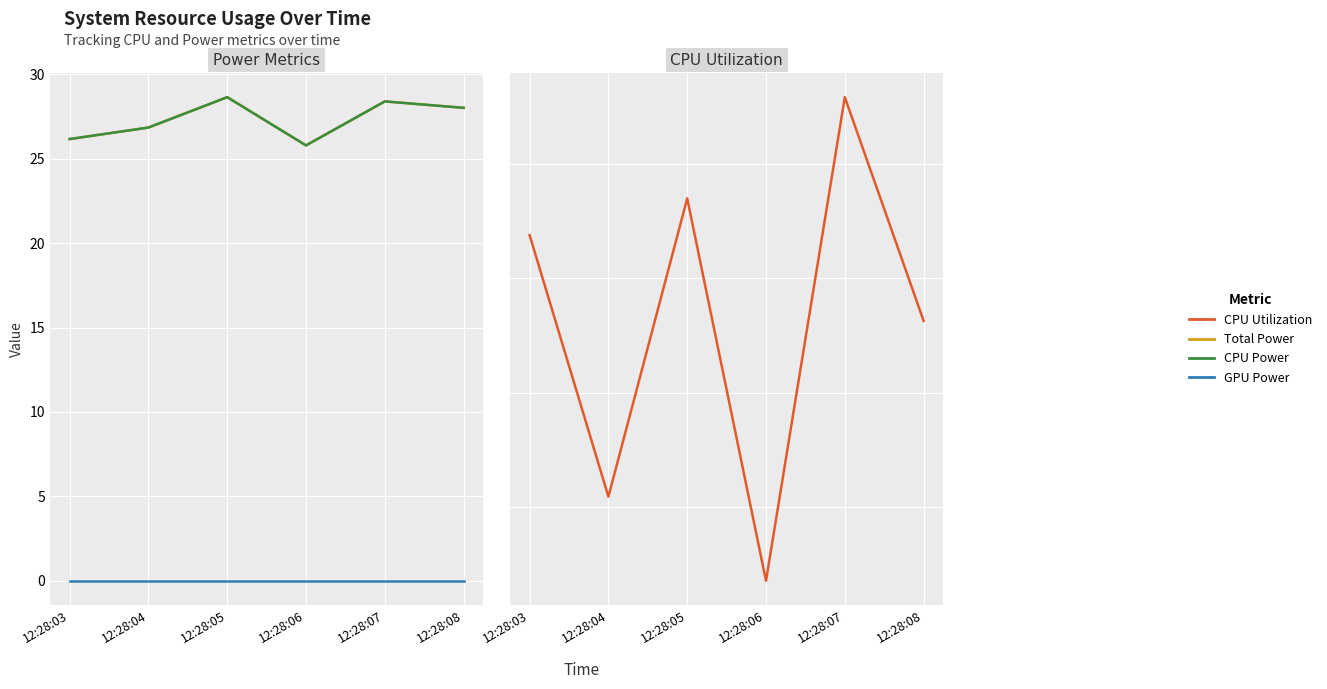

List the series in order of their peak value, lowest first.

GPU Power, CPU Utilization, Total Power, CPU Power